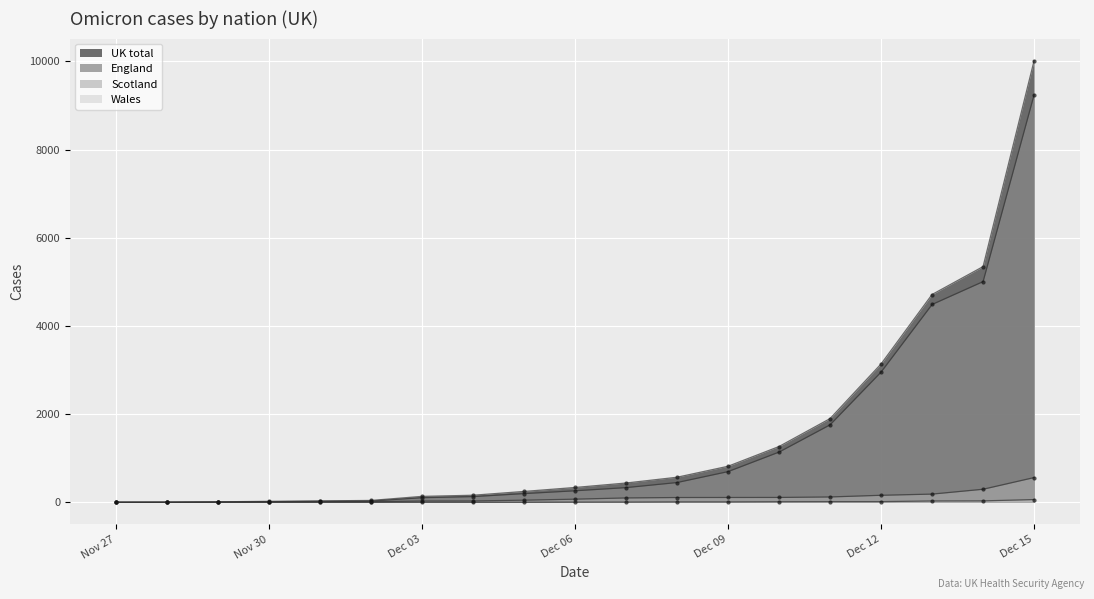

True or false: Scotland has a value of 29 at Dec 03.

True